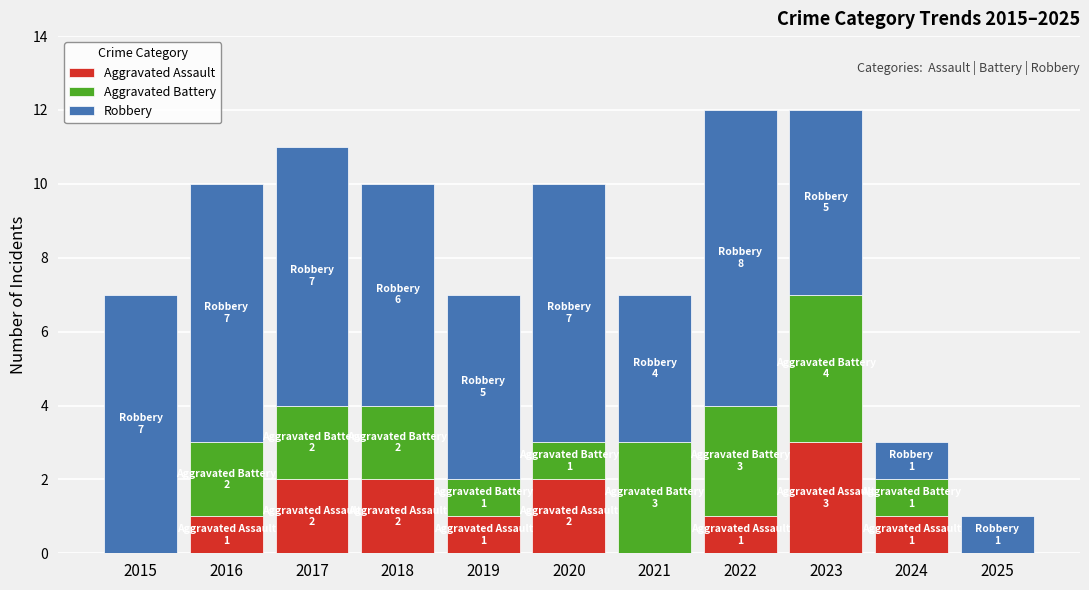

What is the total value across all series at 2021?

7